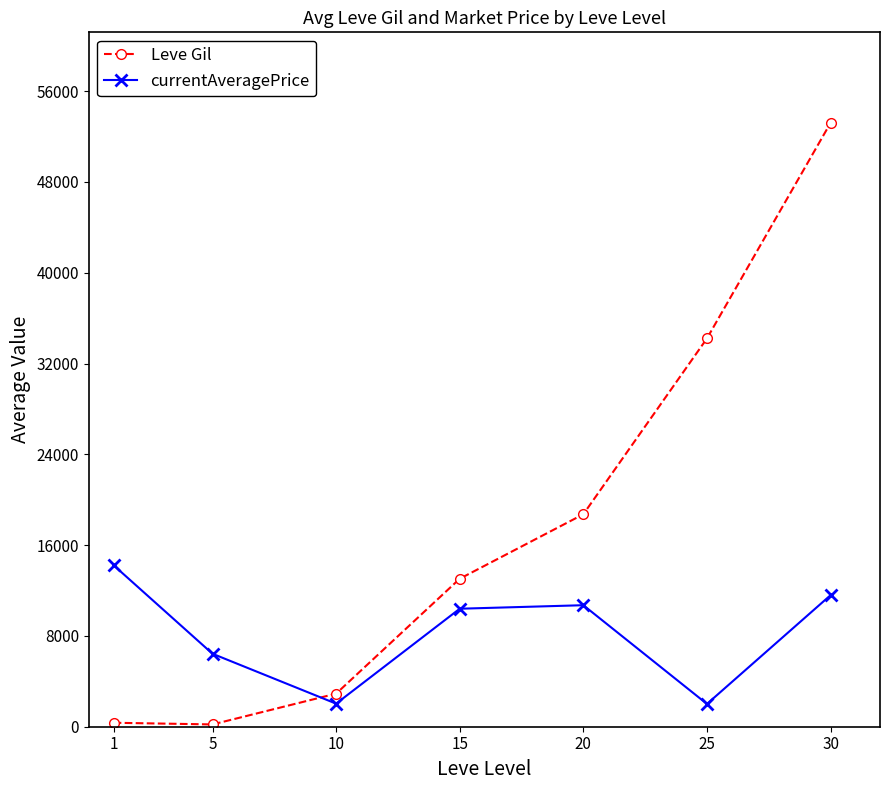

At which category is the sum across all series the highest?

30